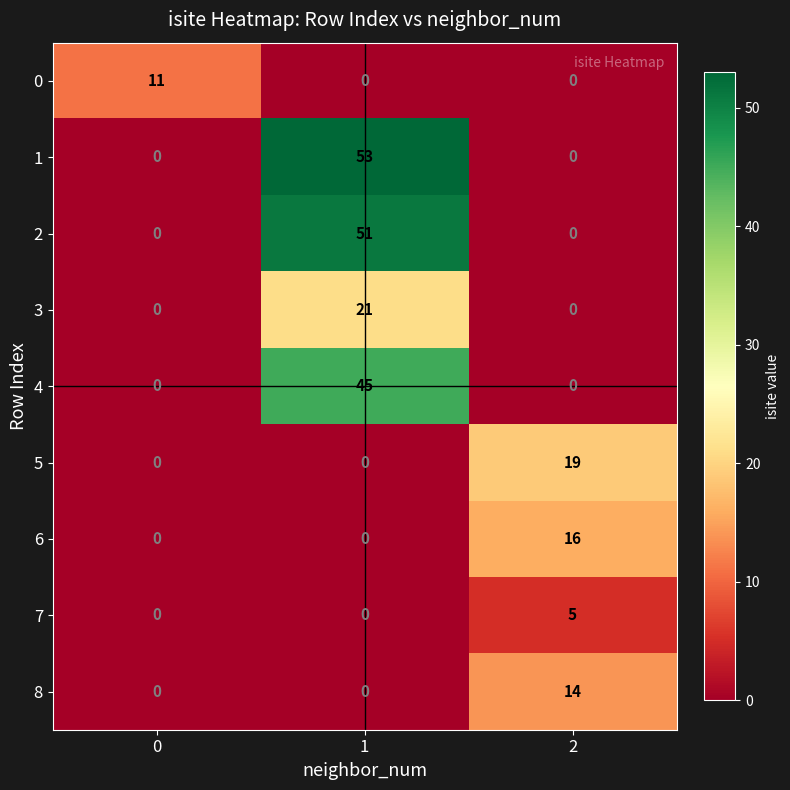

Which series has the largest range (max minus min)?

1